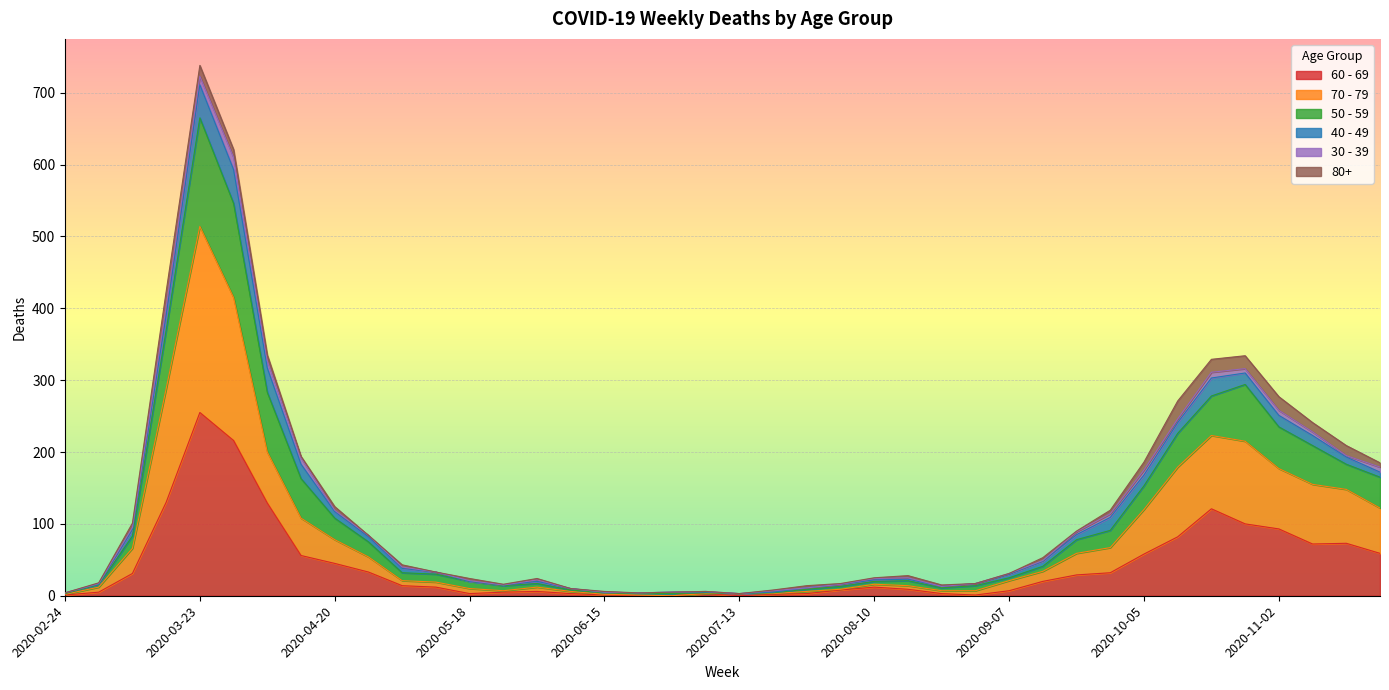

What are all the series names shown in the legend?

60 - 69, 70 - 79, 50 - 59, 40 - 49, 30 - 39, 80+